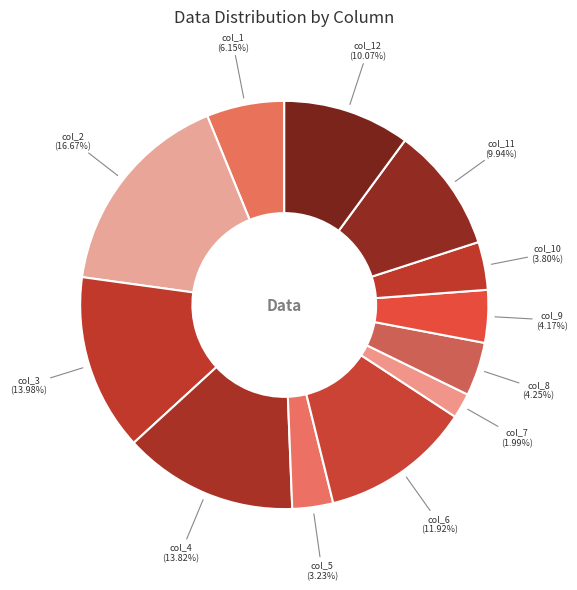

Count the number of slices in the pie.

12